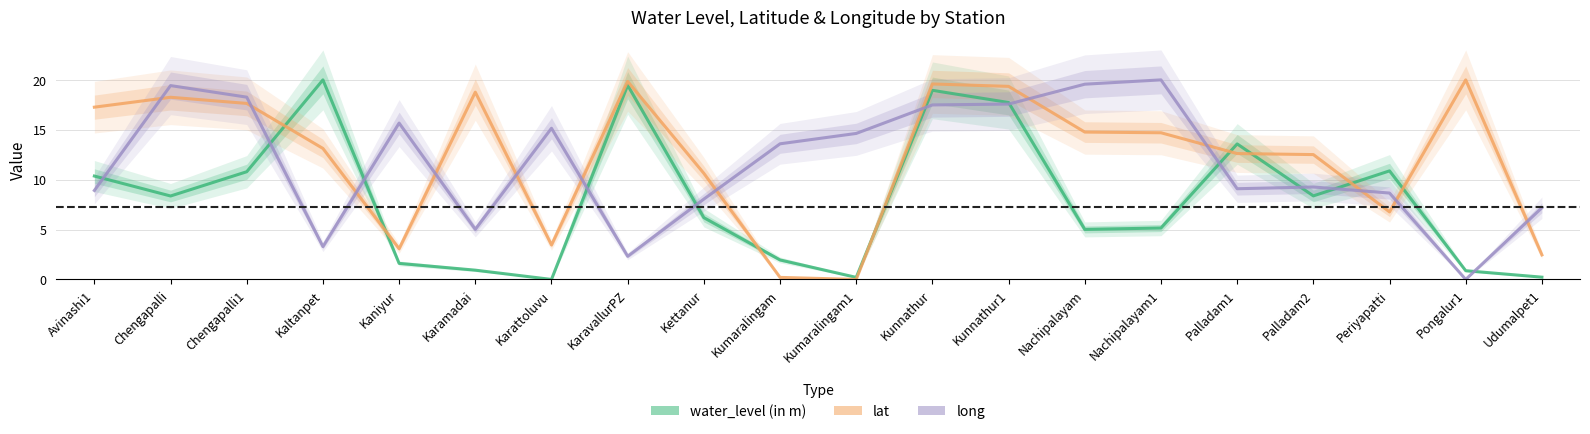

Which has a higher value, Kaniyur or Avinashi1?

Avinashi1